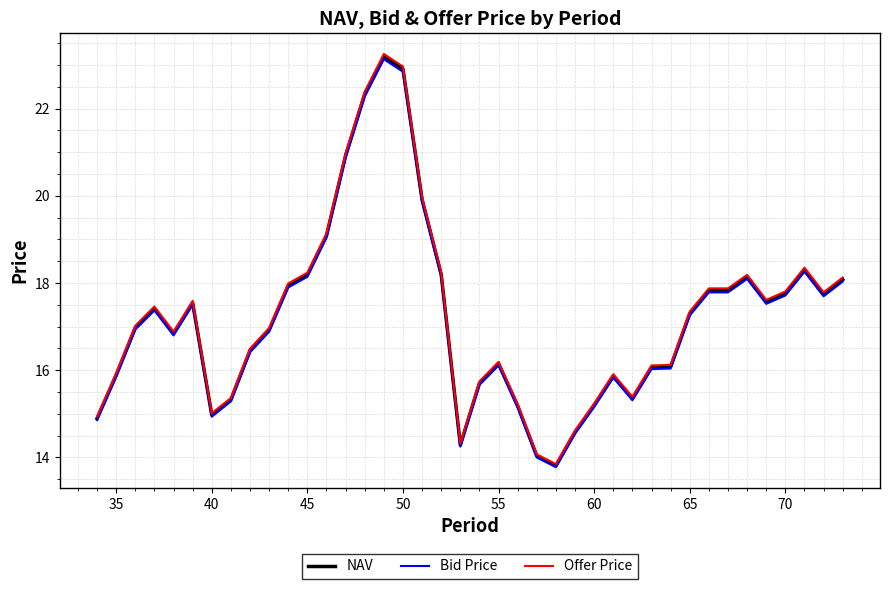

What is the minimum value for NAV?

13.8